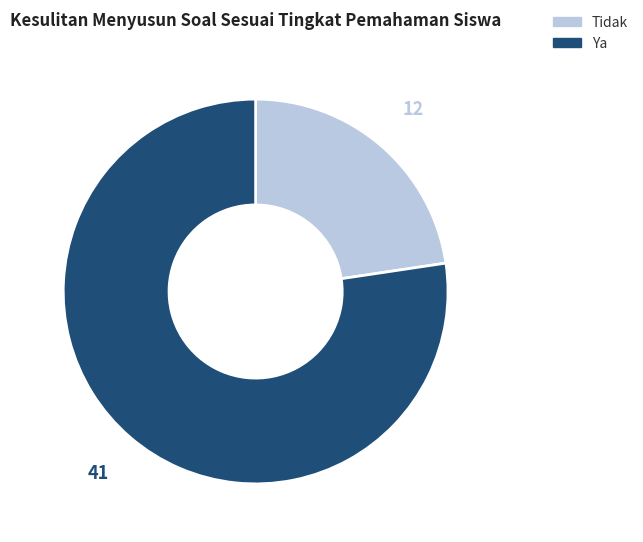

Which slice represents more than half of the pie?

Ya